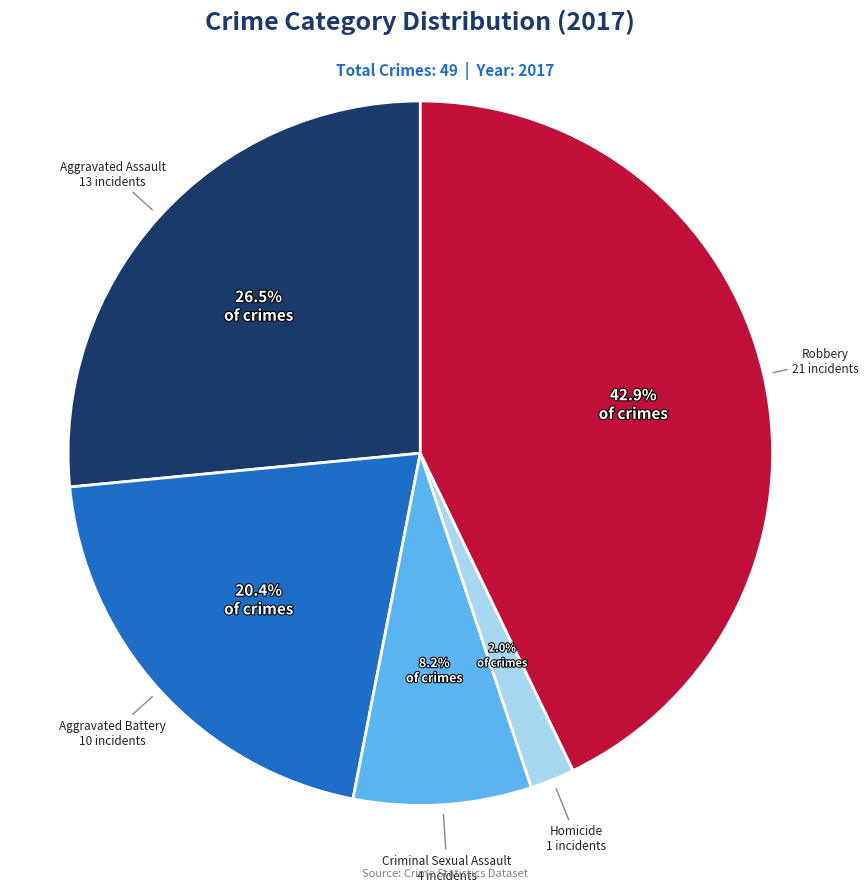

Is there a majority slice in this chart?

No